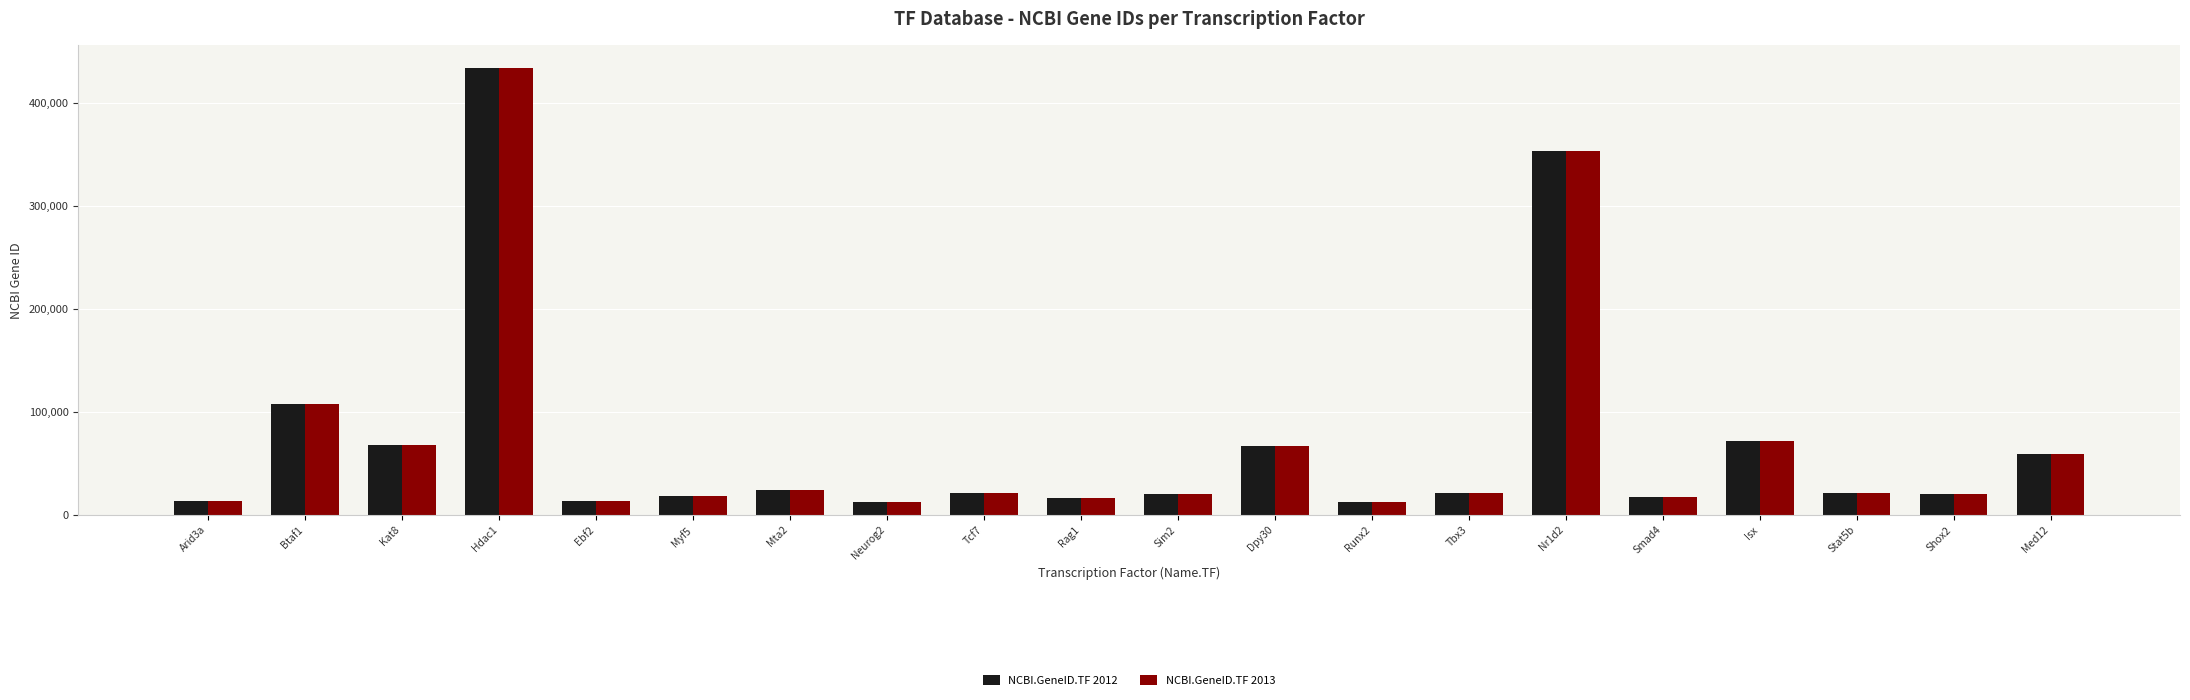

What is the difference between the second highest and minimum values in the NCBI.GeneID.TF 2012 series?

341263